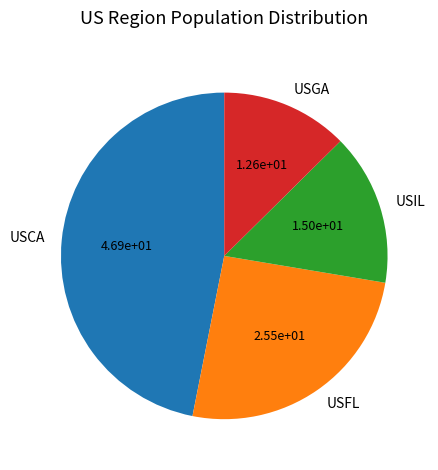

Which has a higher value, USCA or USIL?

USCA